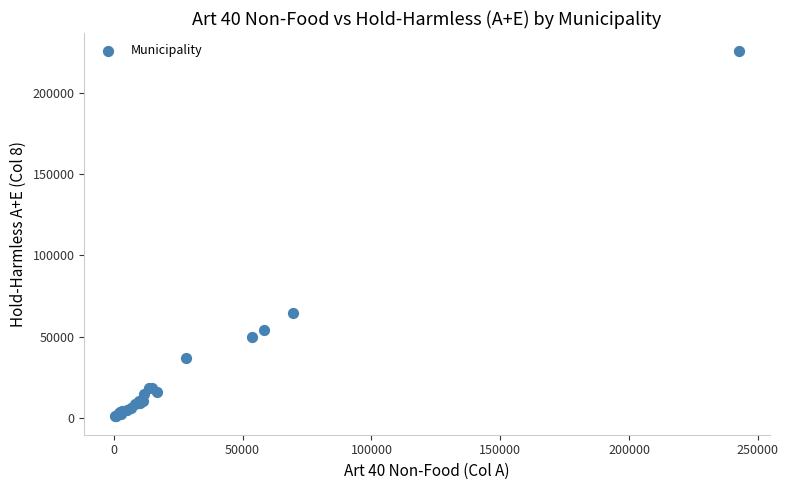

What Y value in the scatter plot is closest to 113269?

64624.2